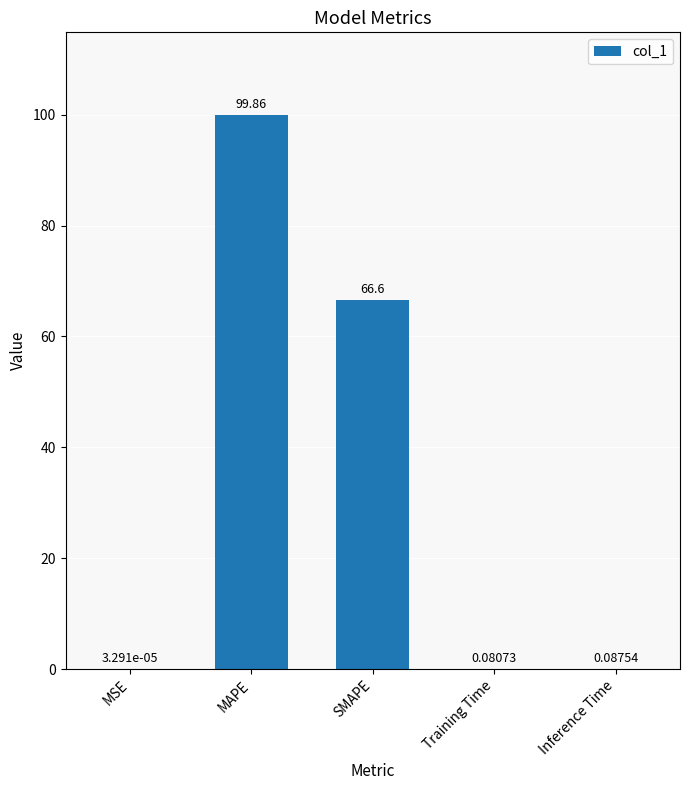

Which has a higher value, MSE or Training Time?

Training Time